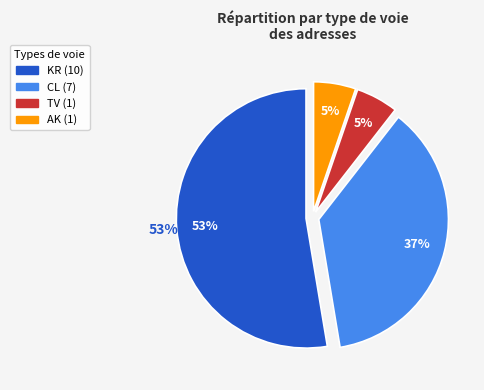

Combined, do AK and KR account for over 50%?

Yes